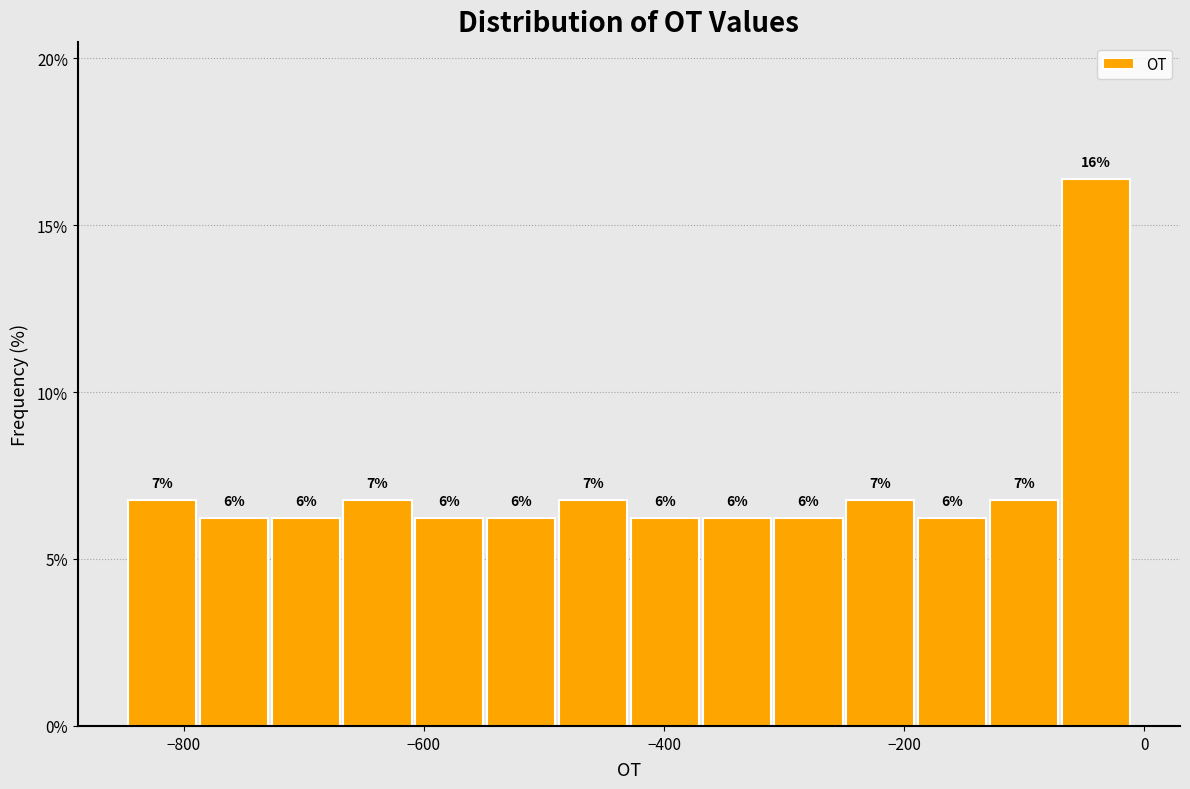

Around what value on the x-axis is the tallest bar? Give the approximate position of its centre, as read against the axis.

-40